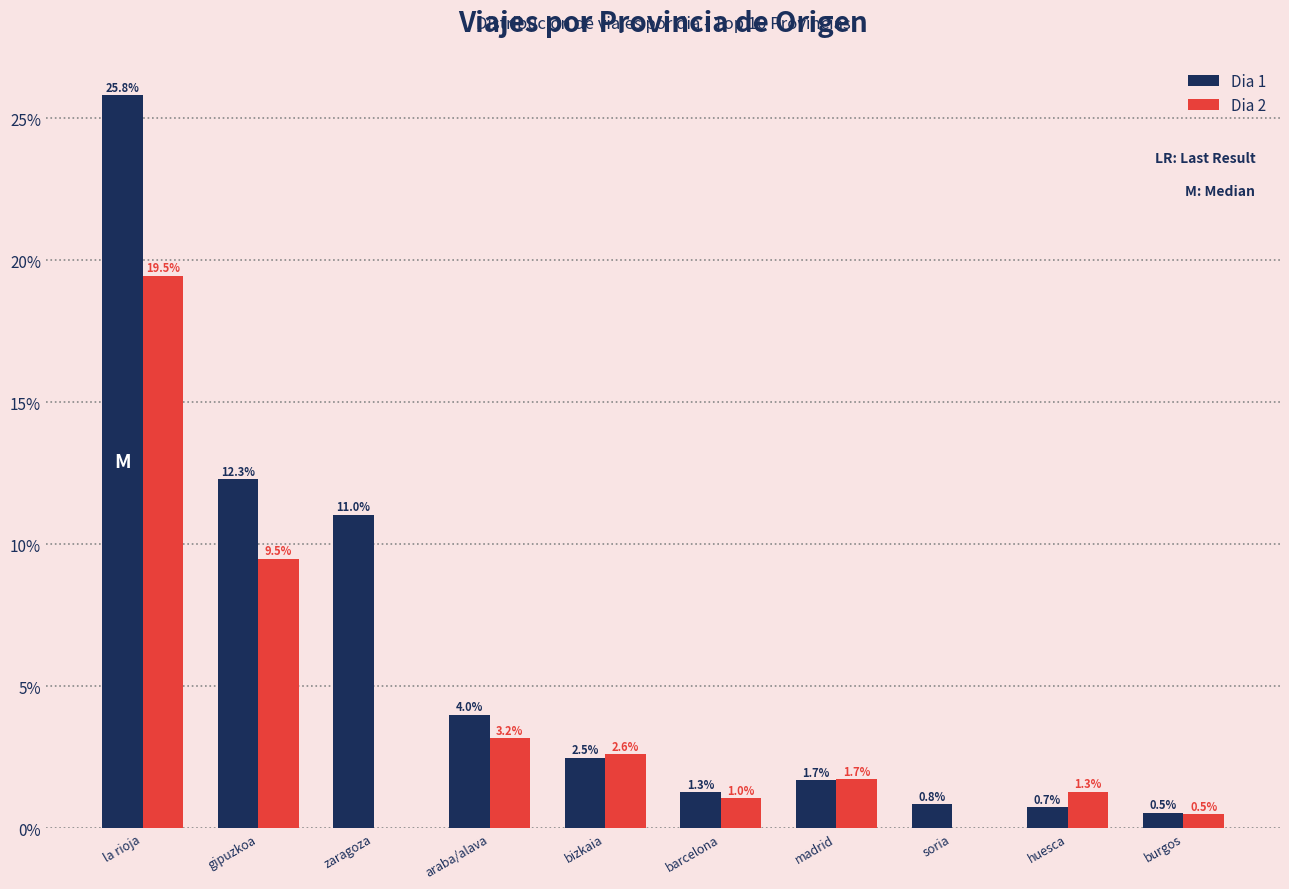

Where is Dia 2 nearest to the value 9?

gipuzkoa